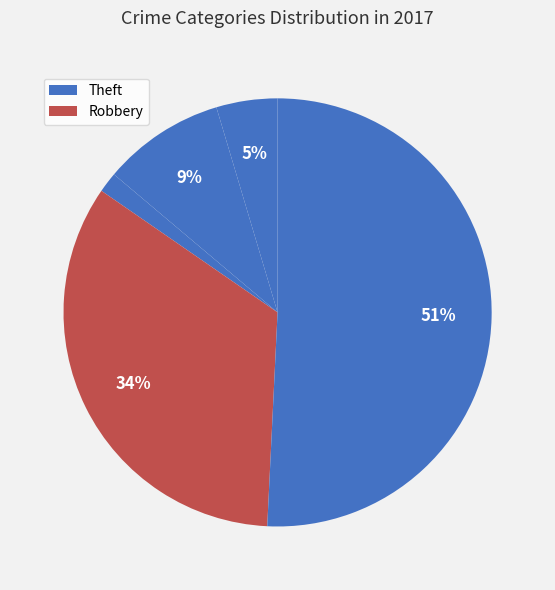

How many segments does this pie chart have?

5